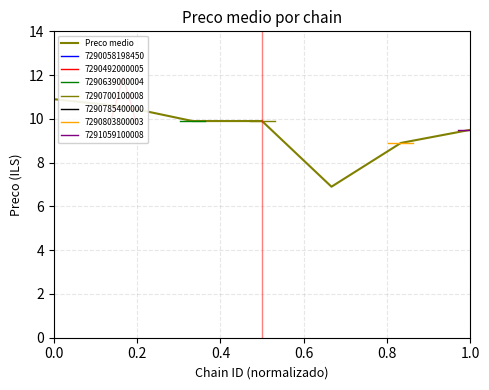

What is the difference between the maximum and minimum values?

4.0